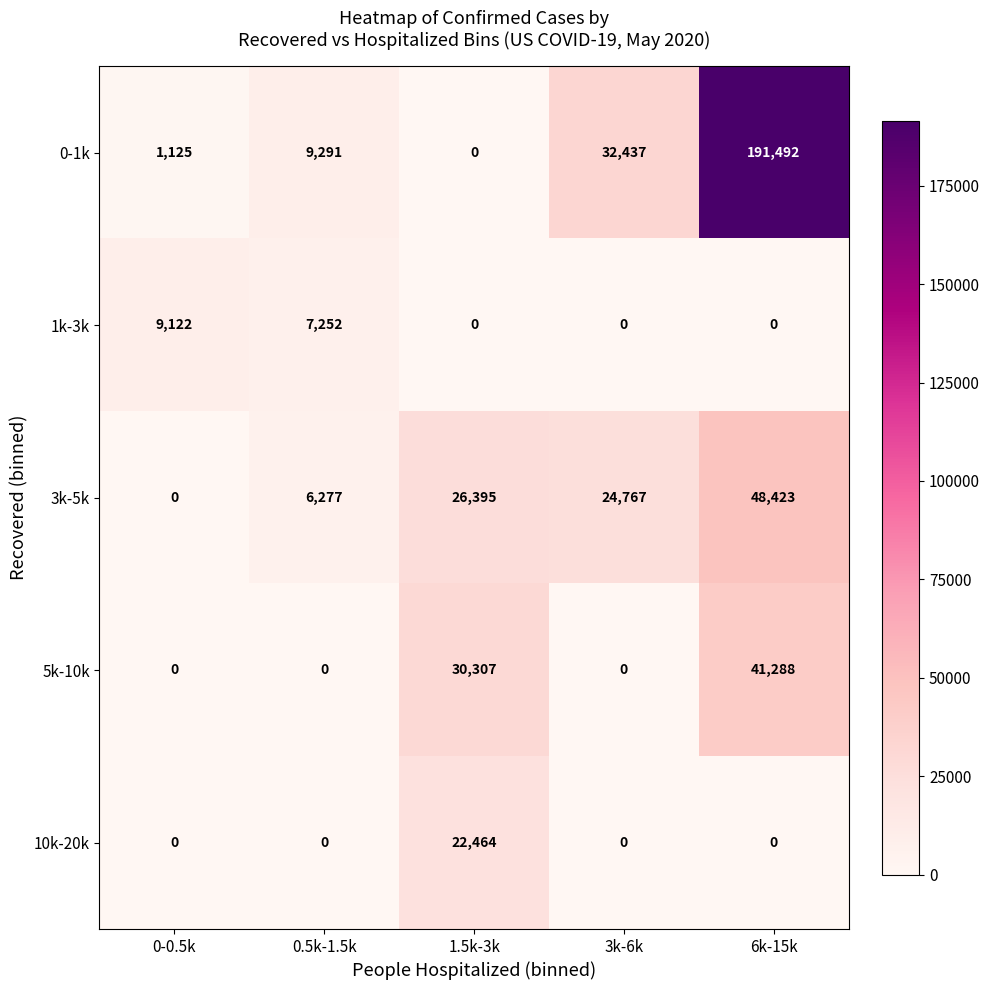

Between 0.5k-1.5k and 6k-15k, which series saw the biggest shift?

0-1k